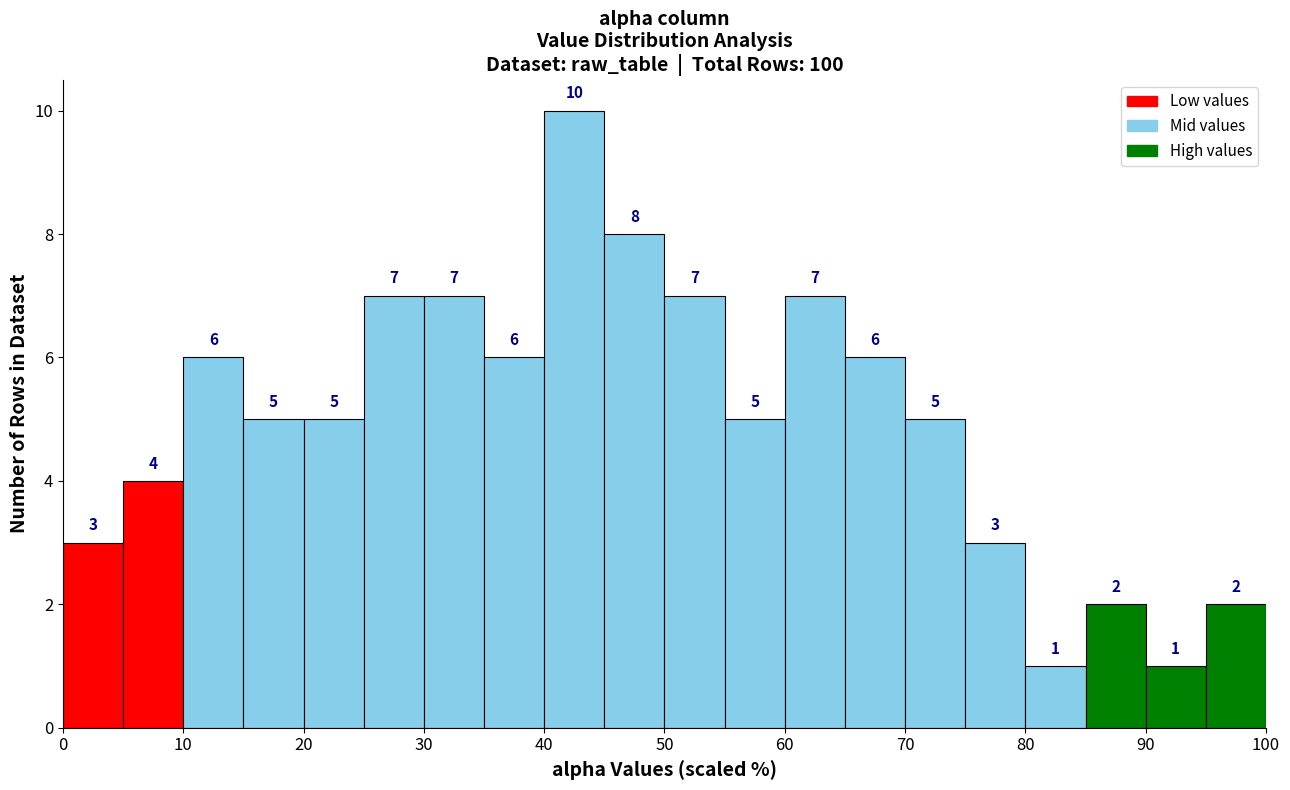

Reading left to right, list every bar in this chart as the range it spans on the x-axis followed by its height.

0 to 5: 3
5 to 10: 4
10 to 15: 6
15 to 20: 5
20 to 25: 5
25 to 30: 7
30 to 35: 7
35 to 40: 6
40 to 45: 10
45 to 50: 8
50 to 55: 7
55 to 60: 5
60 to 65: 7
65 to 70: 6
70 to 75: 5
75 to 80: 3
80 to 85: 1
85 to 90: 2
90 to 95: 1
95 to 100: 2